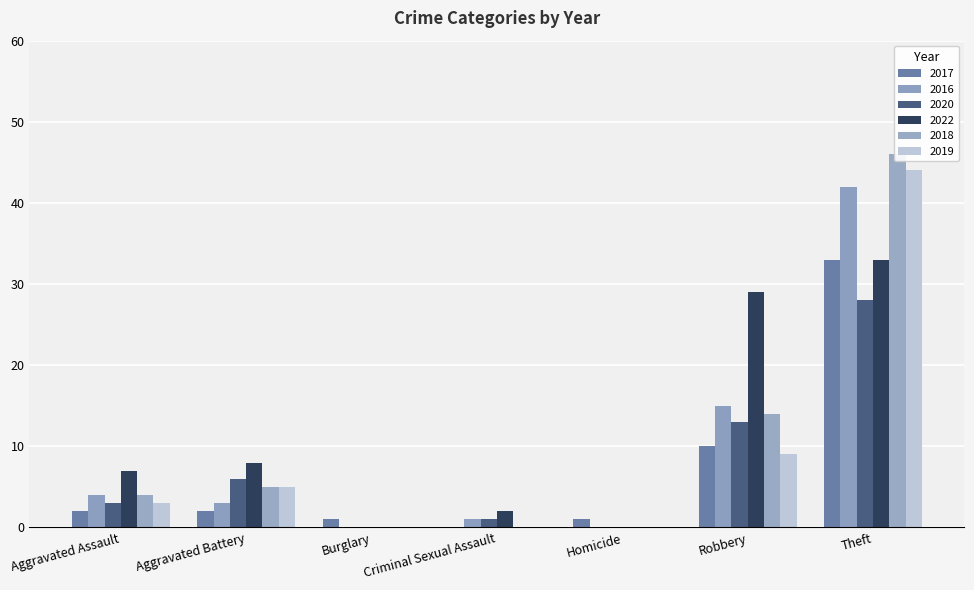

What position from the right is Robbery?

2